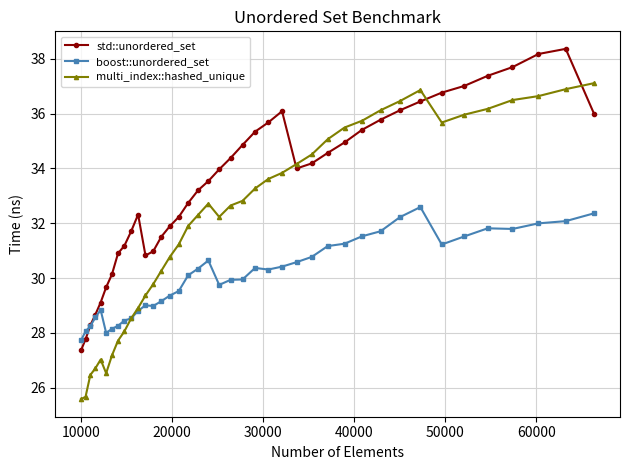

Which series has the largest range (max minus min)?

multi_index::hashed_unique